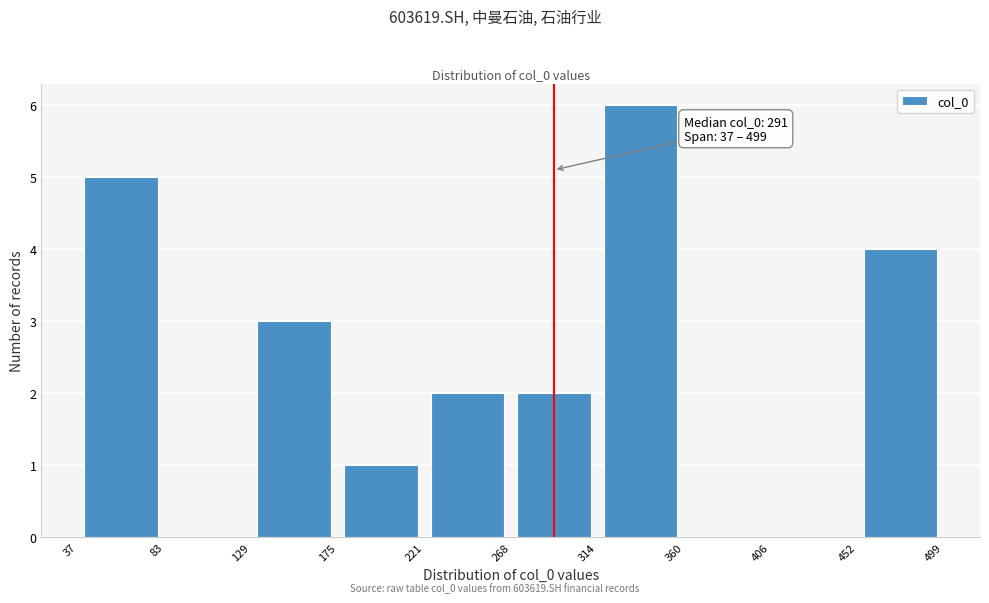

Over which range of the x-axis is the bar tallest?

314 to 360